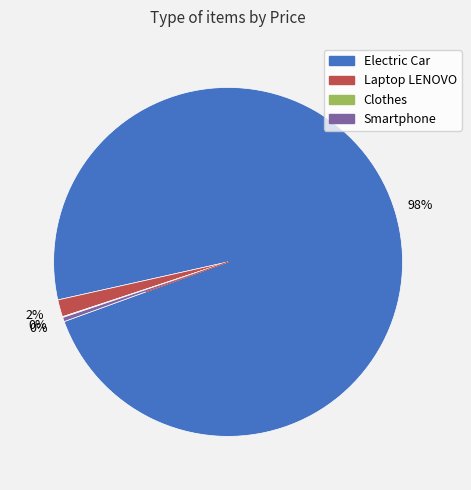

Is Electric Car the majority of the pie?

Yes